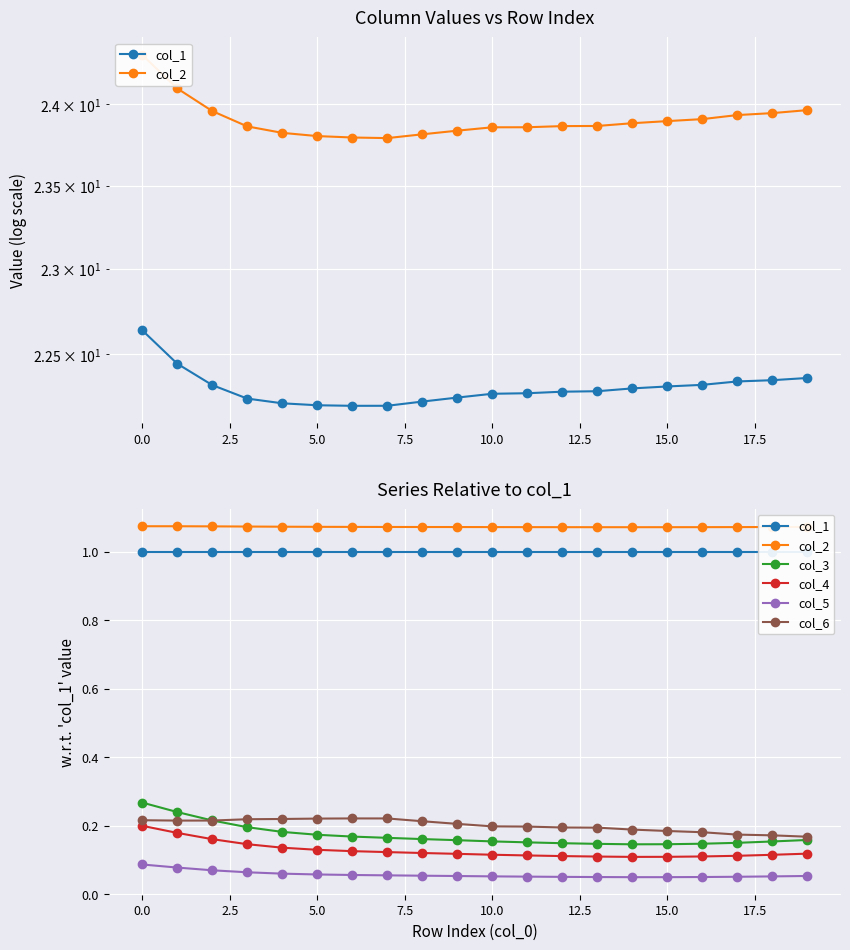

What is the sum of all col_3 values?

3.4